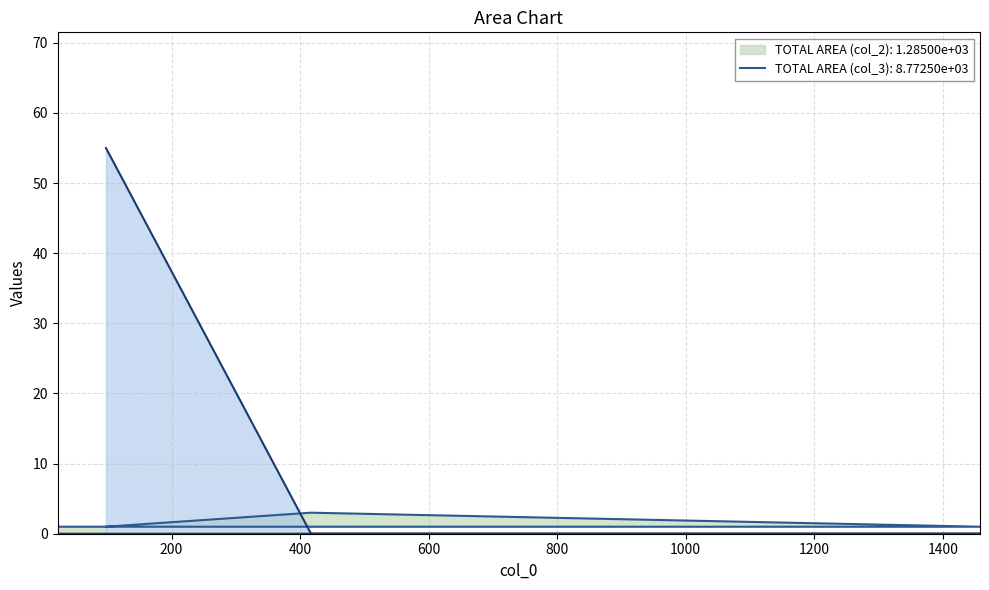

In col_2, how many points are higher than both neighbors (excluding endpoints)?

1